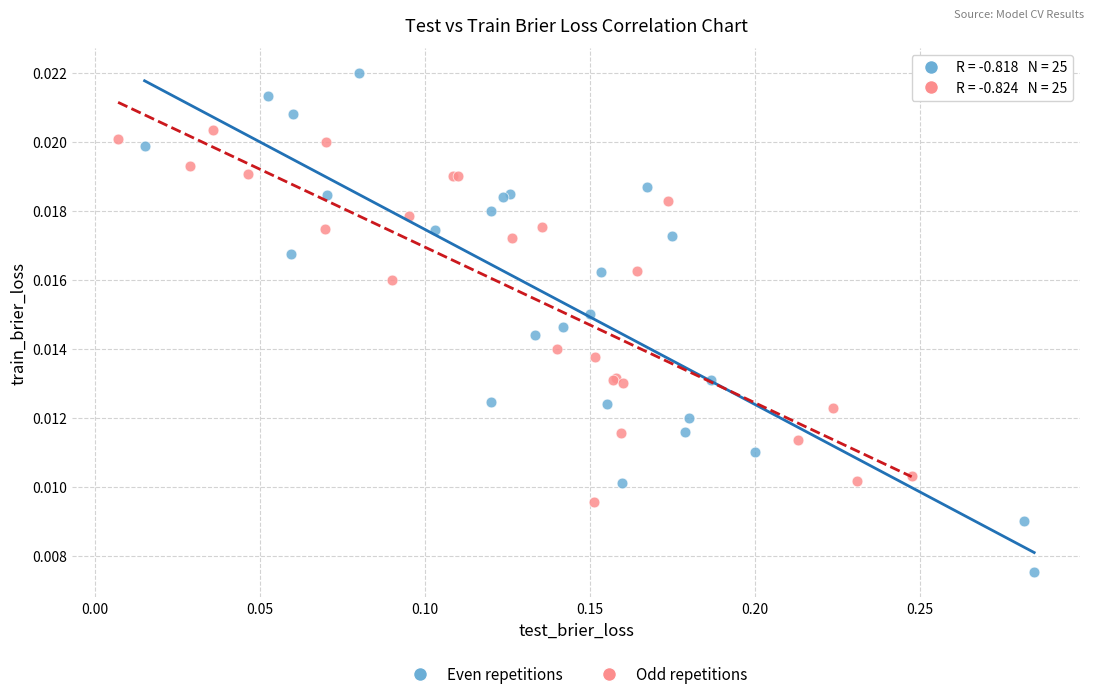

What are all the series names shown in the legend?

Even repetitions, Odd repetitions